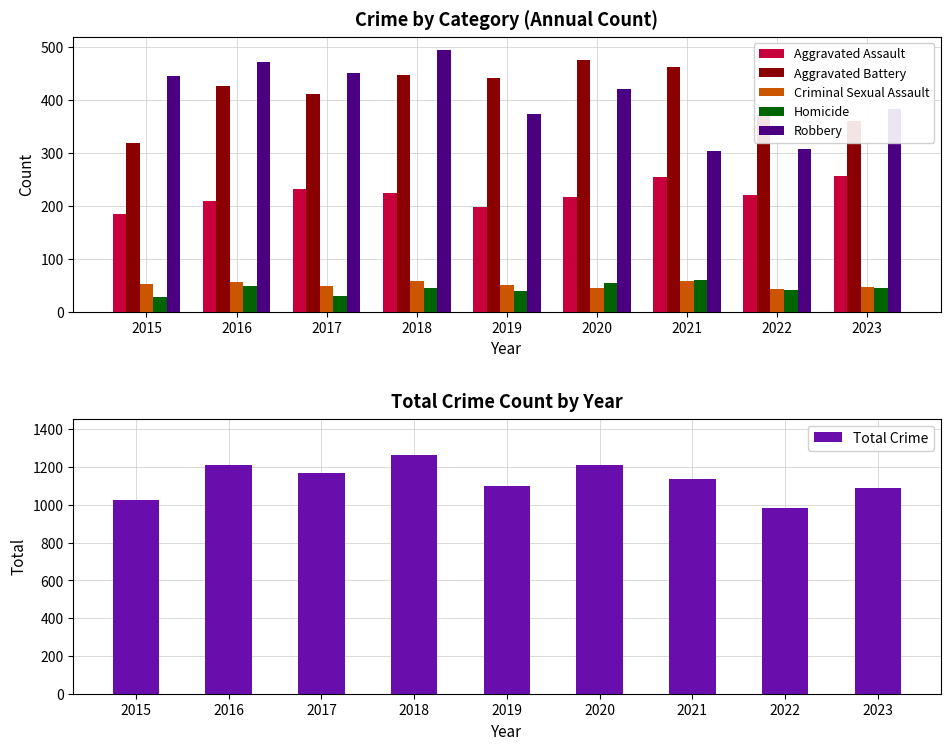

Which series has the largest total across all categories?

Total Crime